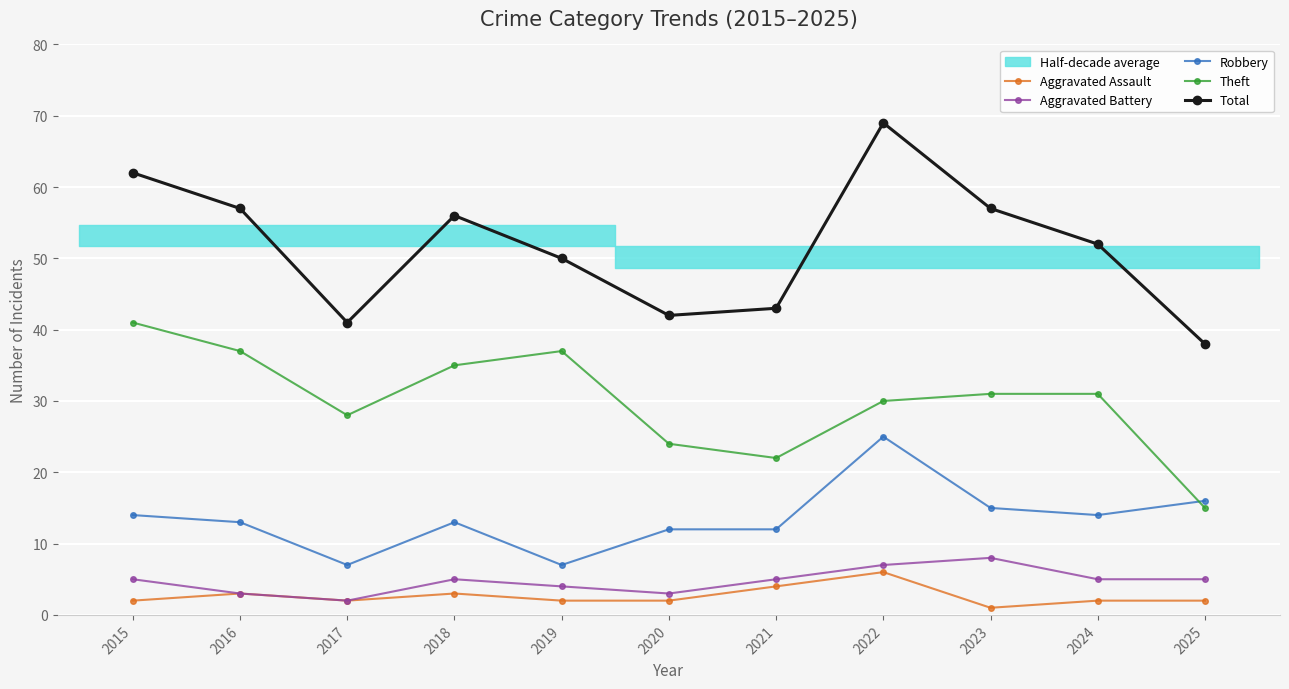

What value does the Theft series have at 2022?

30